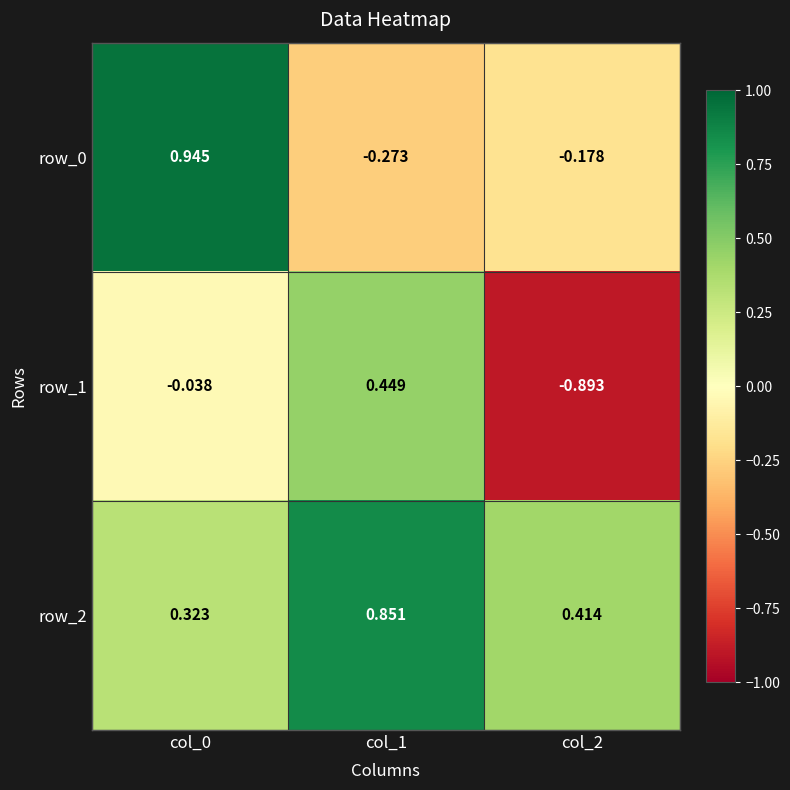

Where does the row_1 series first go above 0?

col_1